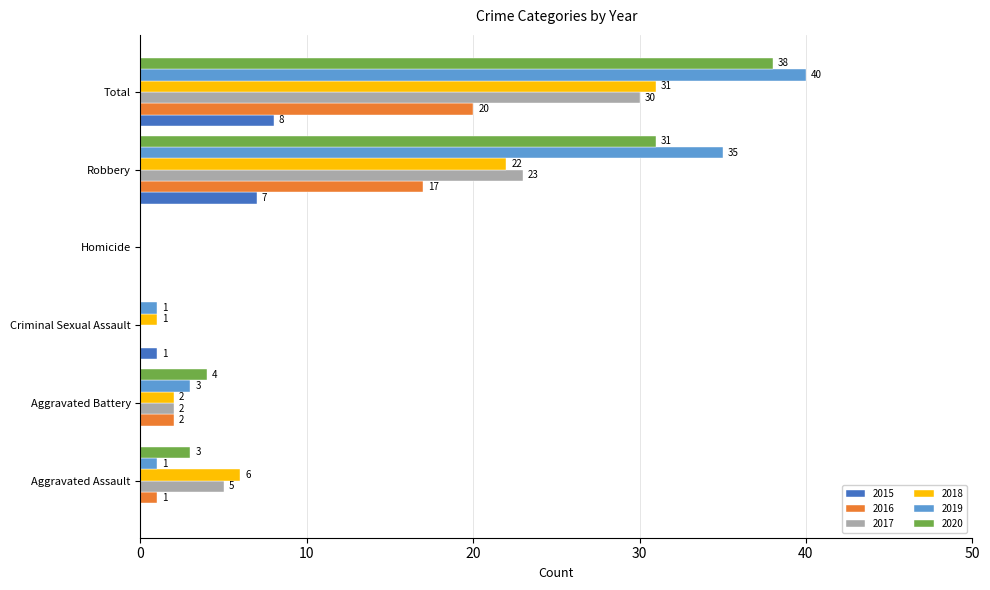

Which series changed the most between Homicide and Total?

2019